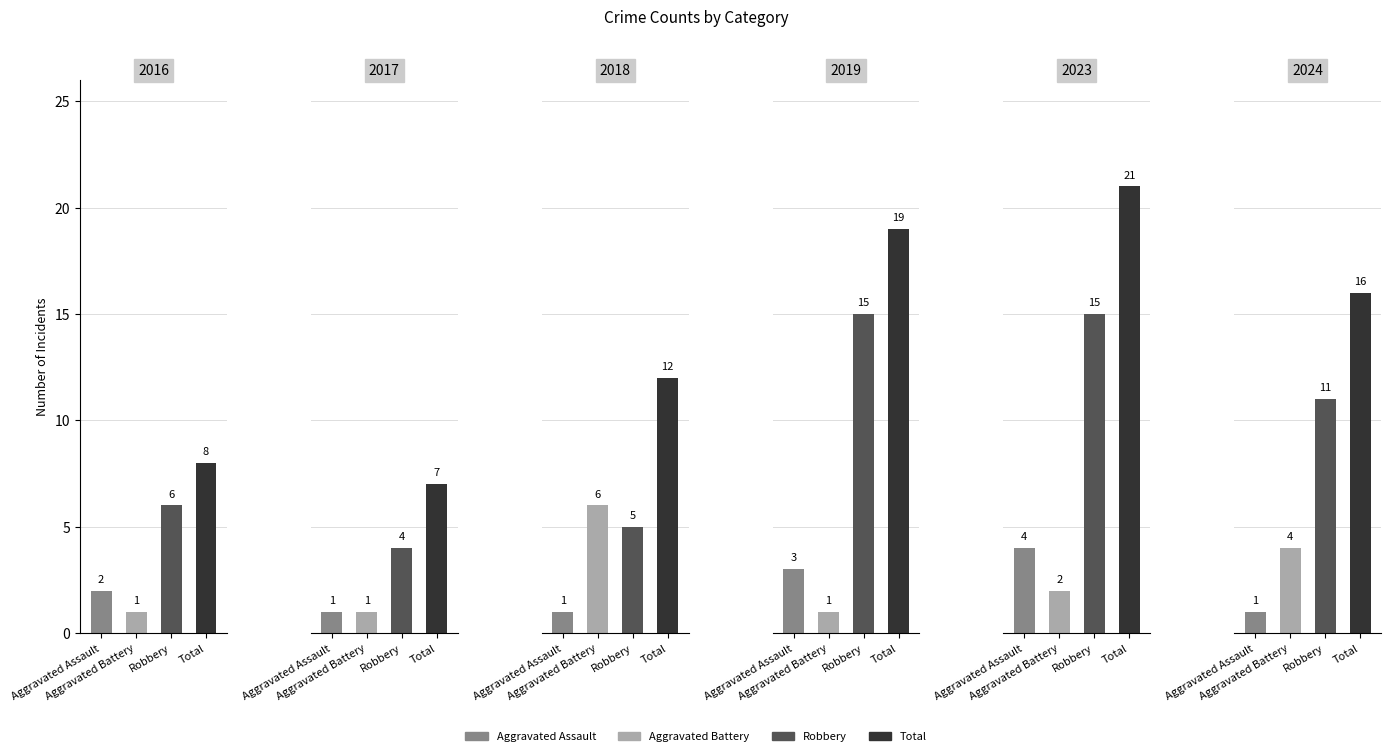

At which label does Aggravated Assault first exceed 2?

2019